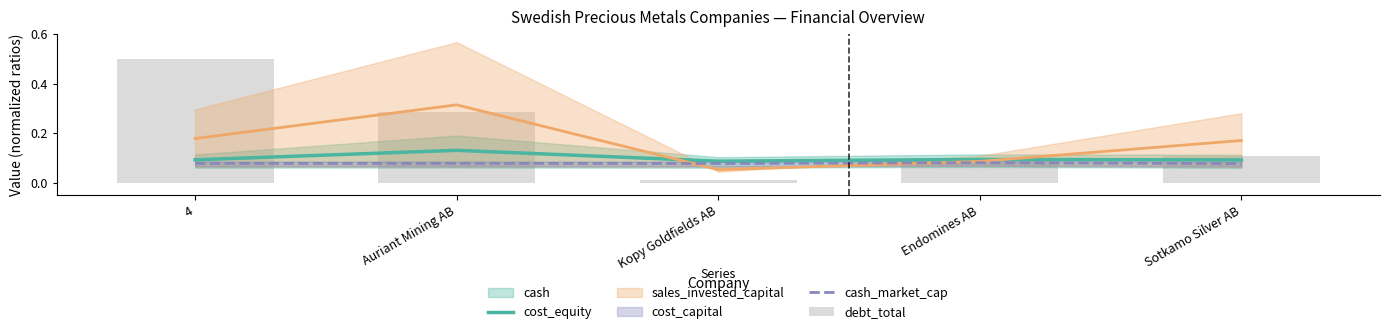

What is the total value across all series at Auriant Mining AB?

0.8